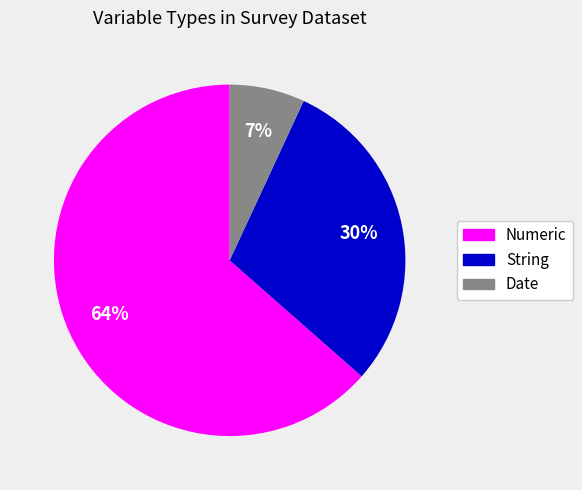

To the nearest percent, what is the average slice percentage?

33%